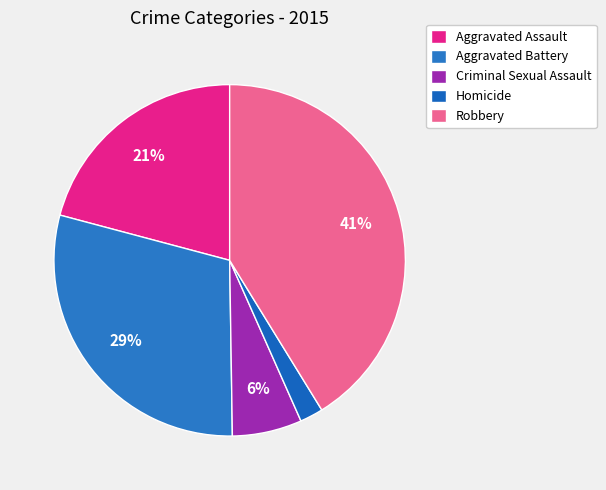

Is it true that Aggravated Battery is 29% of the pie?

True